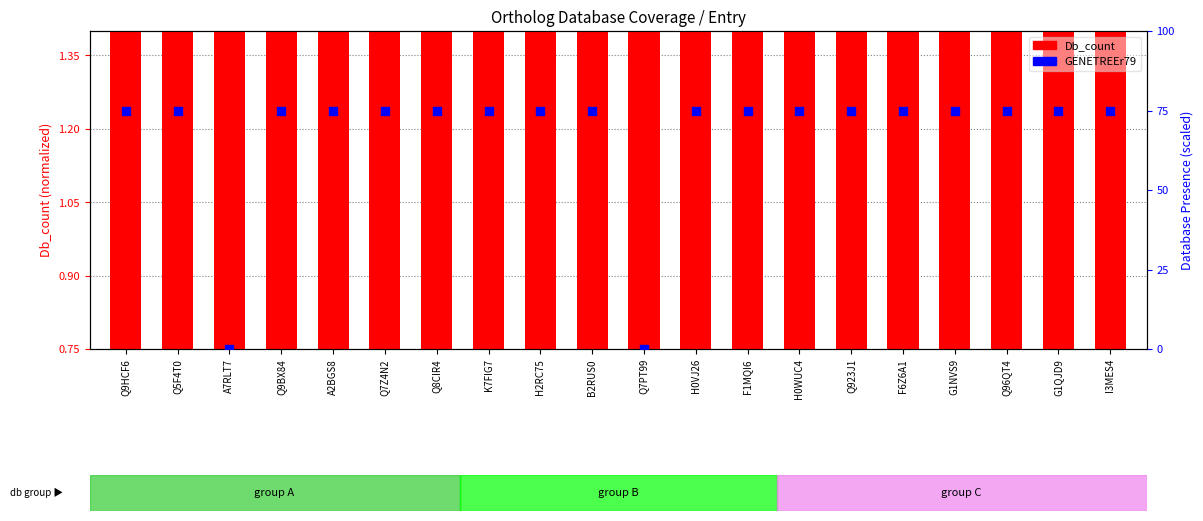

At which category is the sum across all series the highest?

Q9HCF6